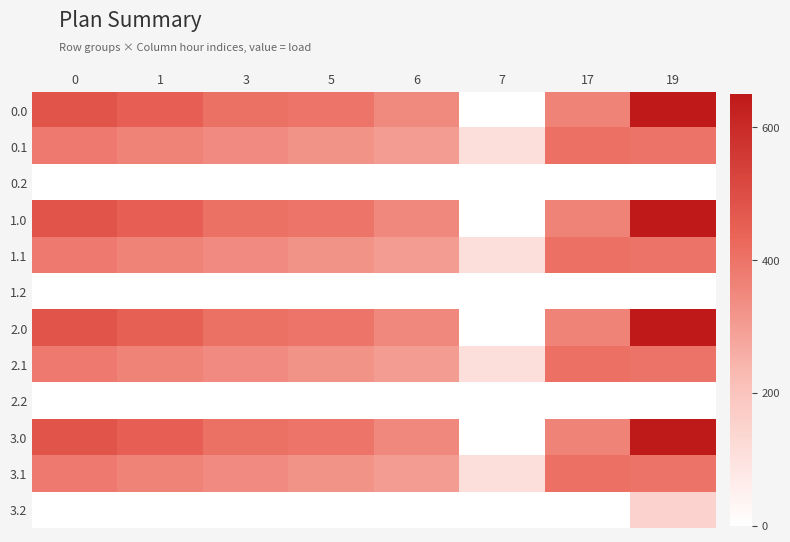

What is the spread (max minus min) of values at 0?

482.0